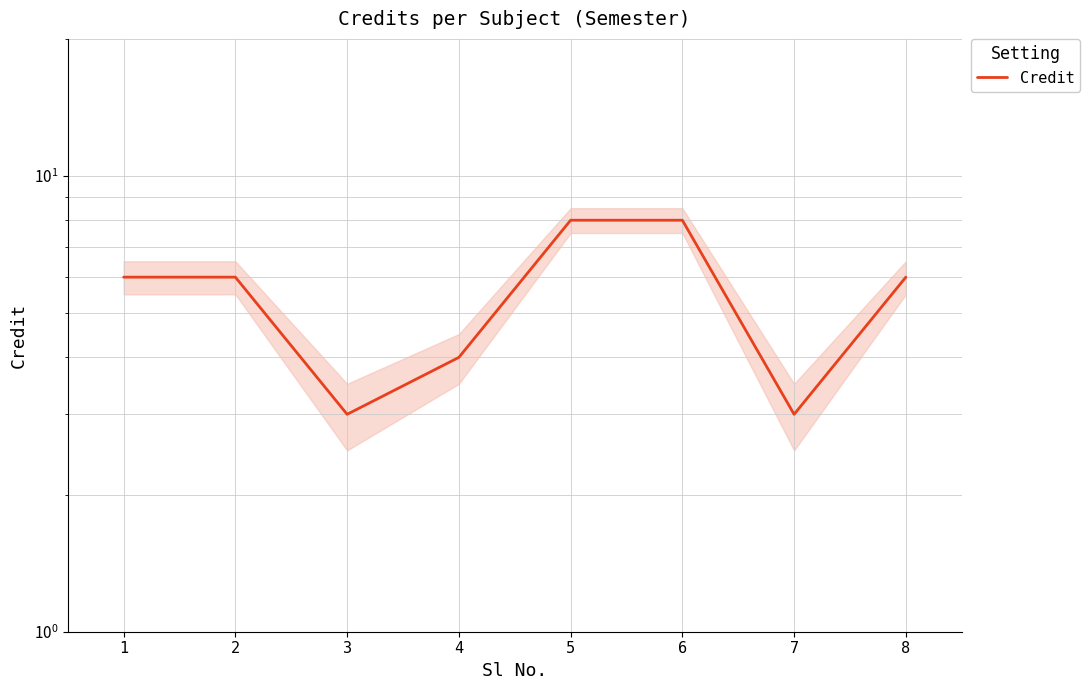

What is the sum of all values?

44